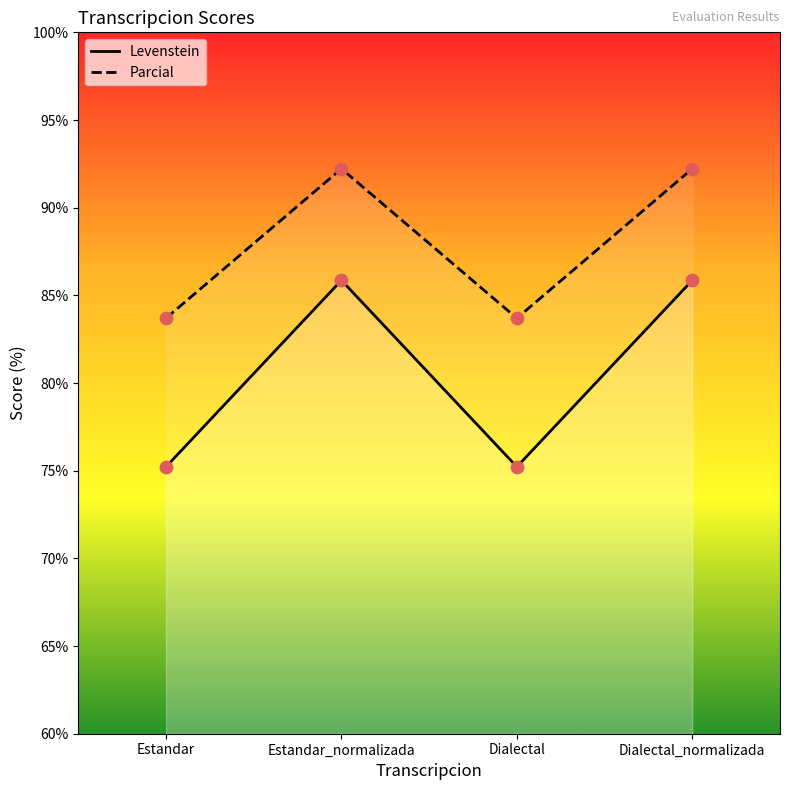

At which category is the sum across all series the highest?

Estandar_normalizada